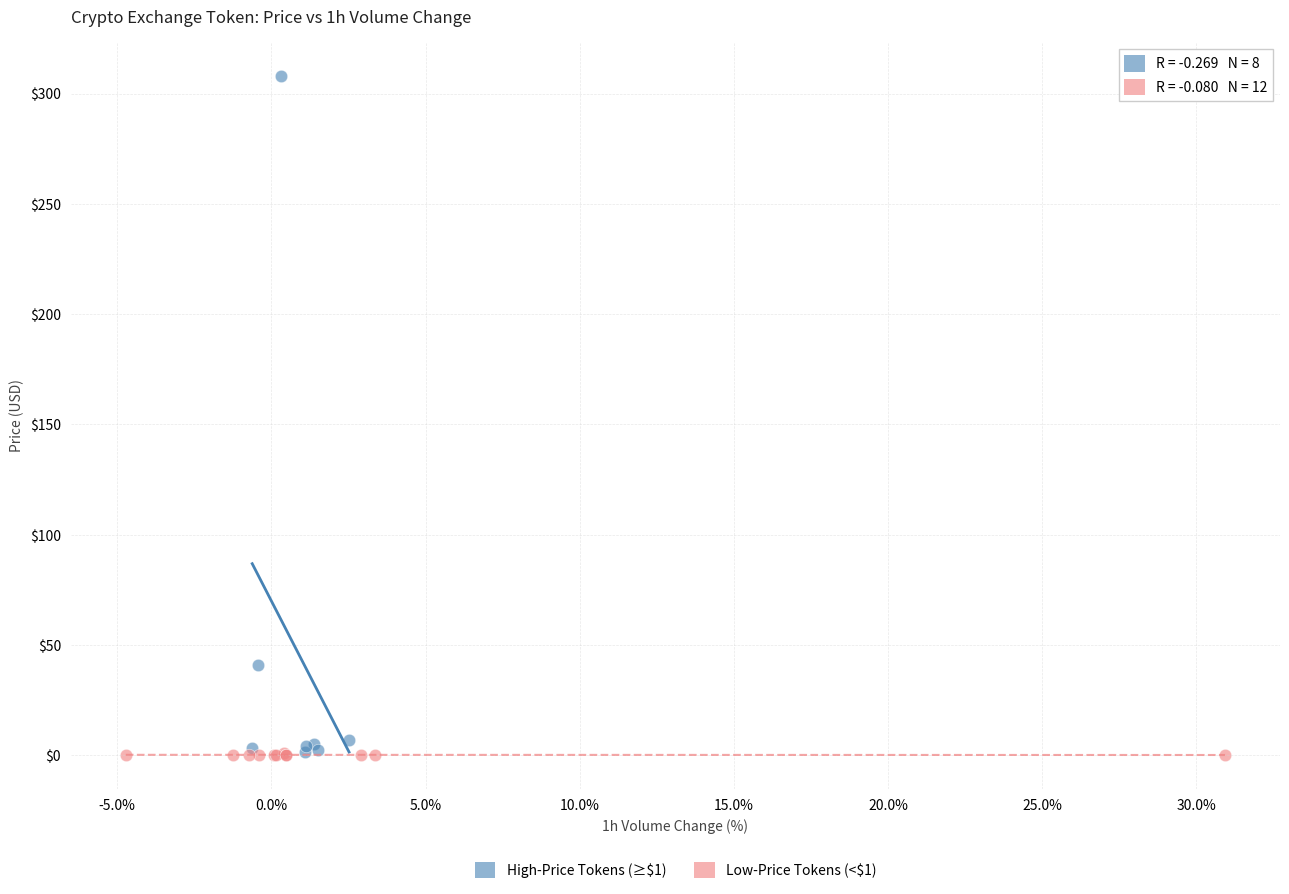

Which series has the largest Y range (max minus min)?

High-Price Tokens (≥$1)